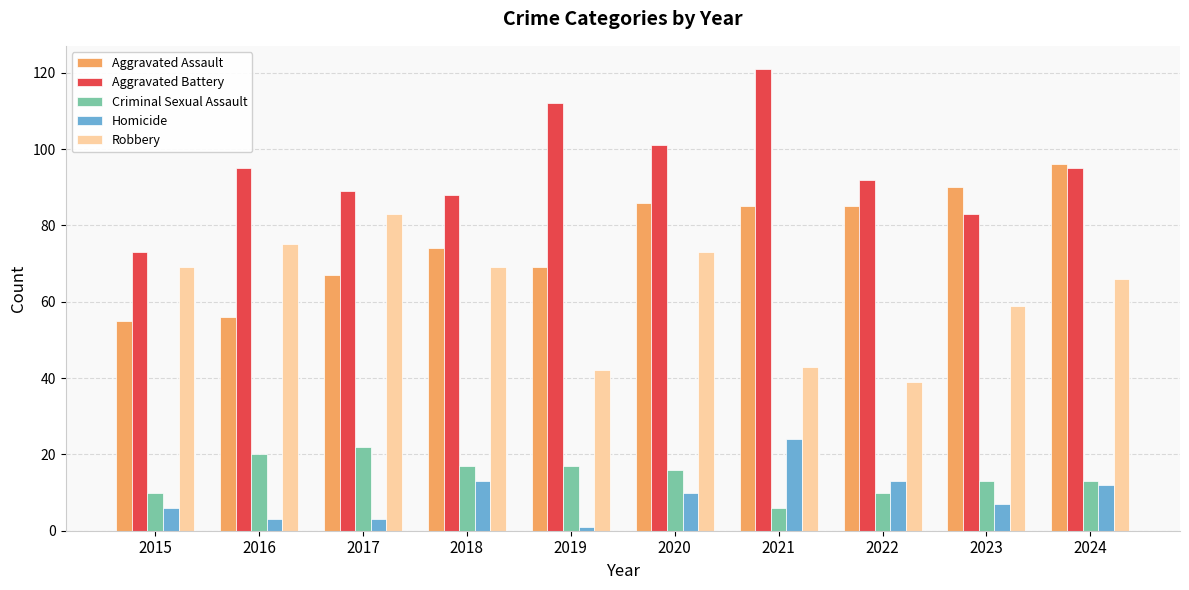

What is the value of the Criminal Sexual Assault bar at the 4th from the left?

17